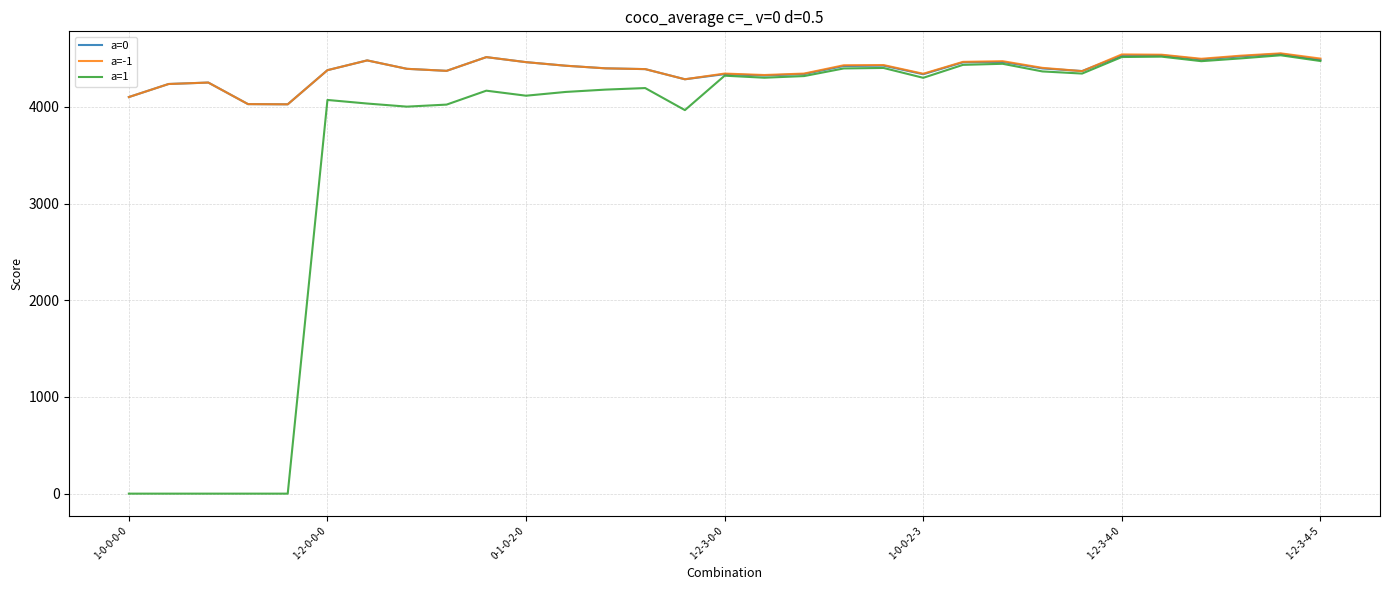

What is the maximum value shown in the chart?

4553